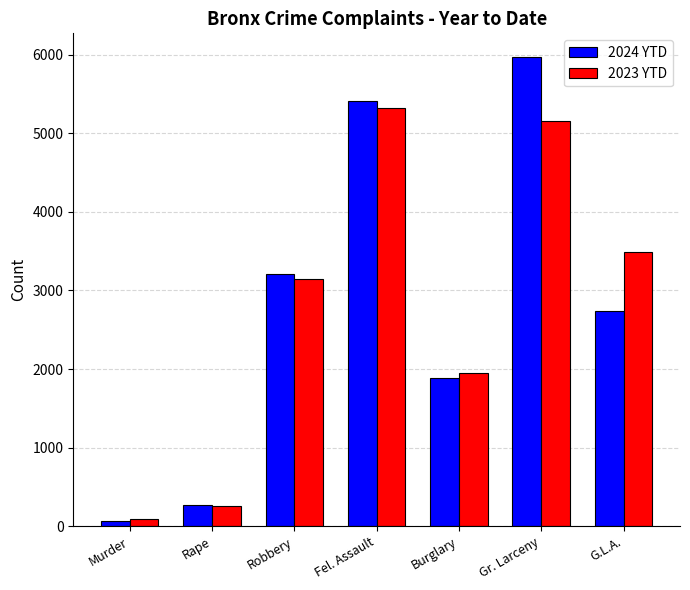

What is the highest value of the 2024 YTD series?

5972